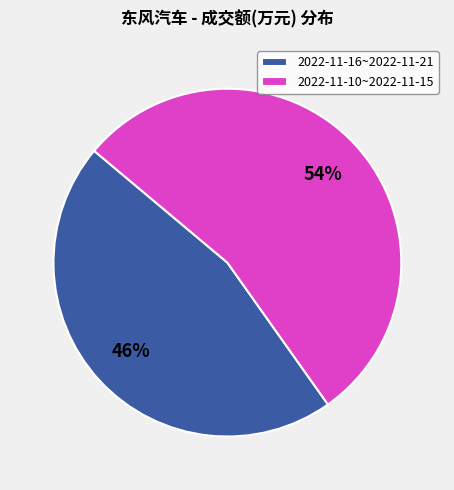

How many slices are in this pie chart?

2